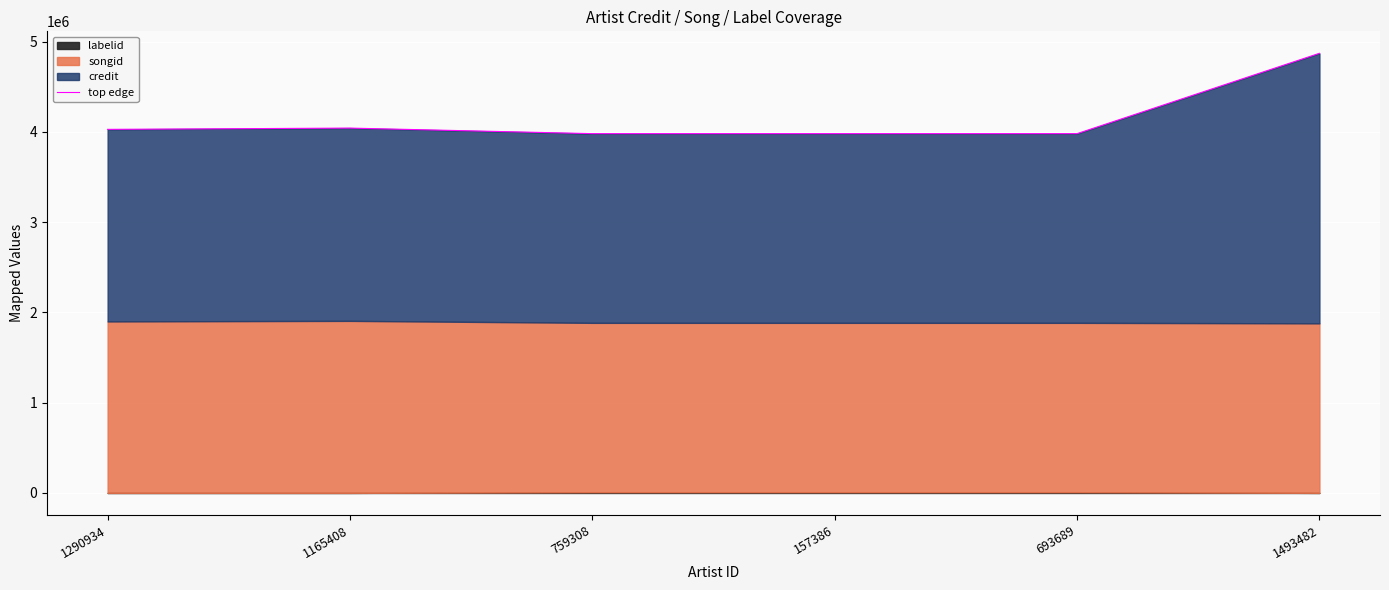

Rank the categories by value from highest to lowest.

1493482, 1165408, 1290934, 759308, 157386, 693689